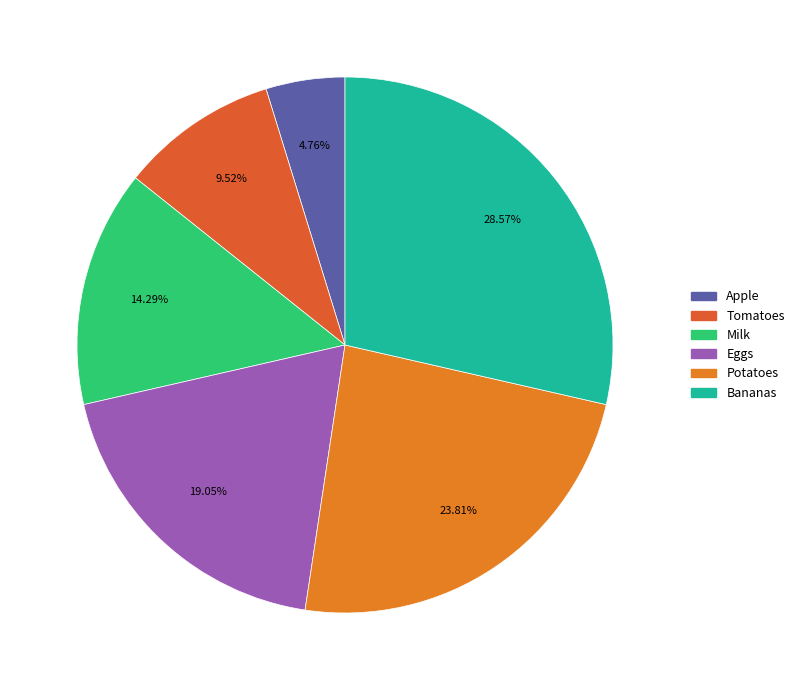

What is the change in value from Milk to Bananas?

+3